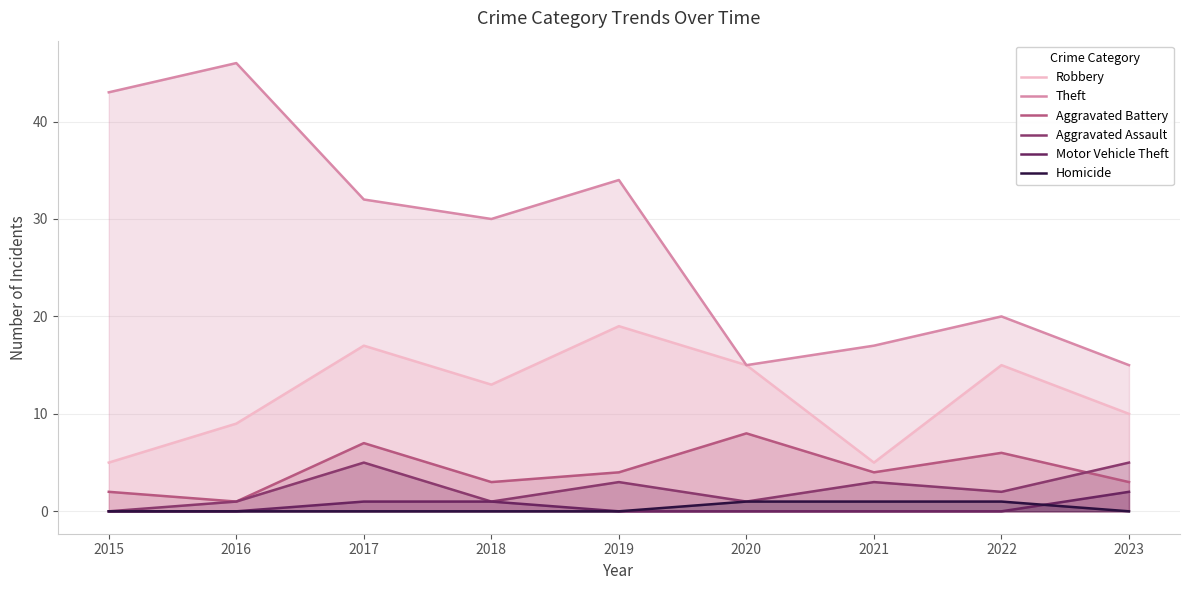

At how many categories does at least one series exceed 24?

5